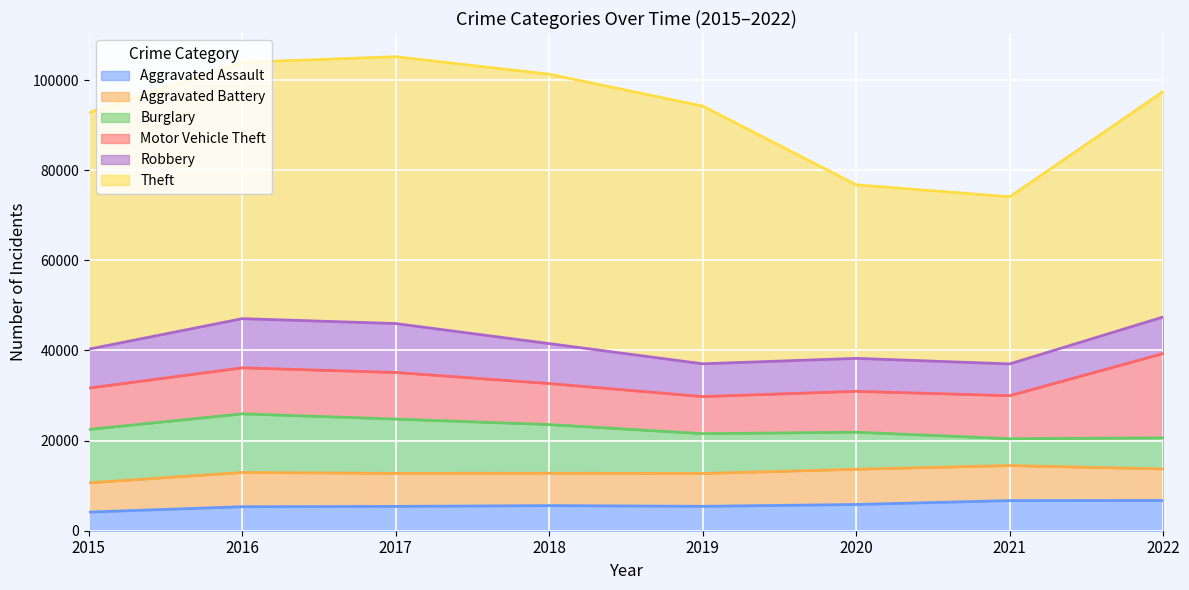

At which label does Motor Vehicle Theft reach its minimum?

2019